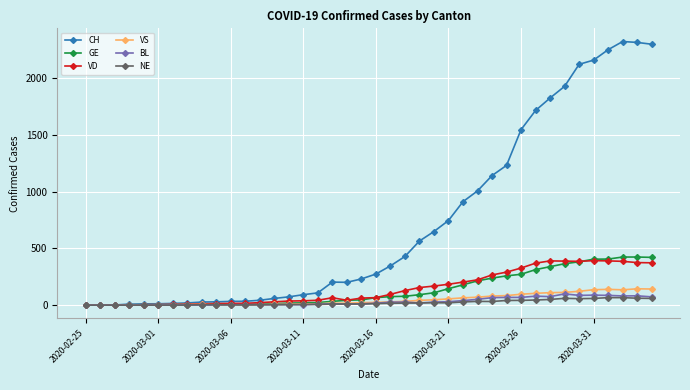

What is the maximum value shown in the chart?

2324